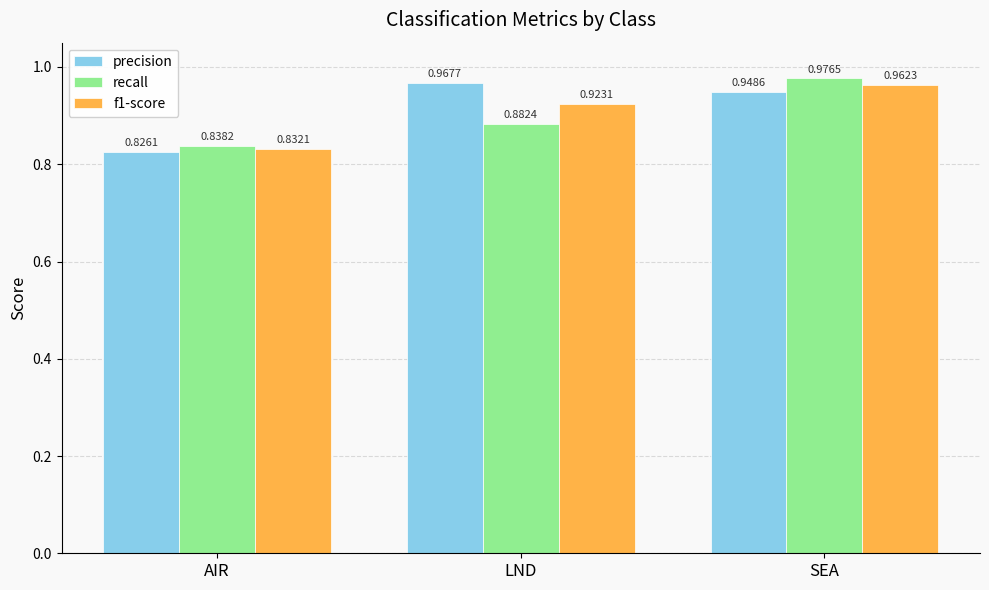

At how many categories does at least one series exceed 0?

3